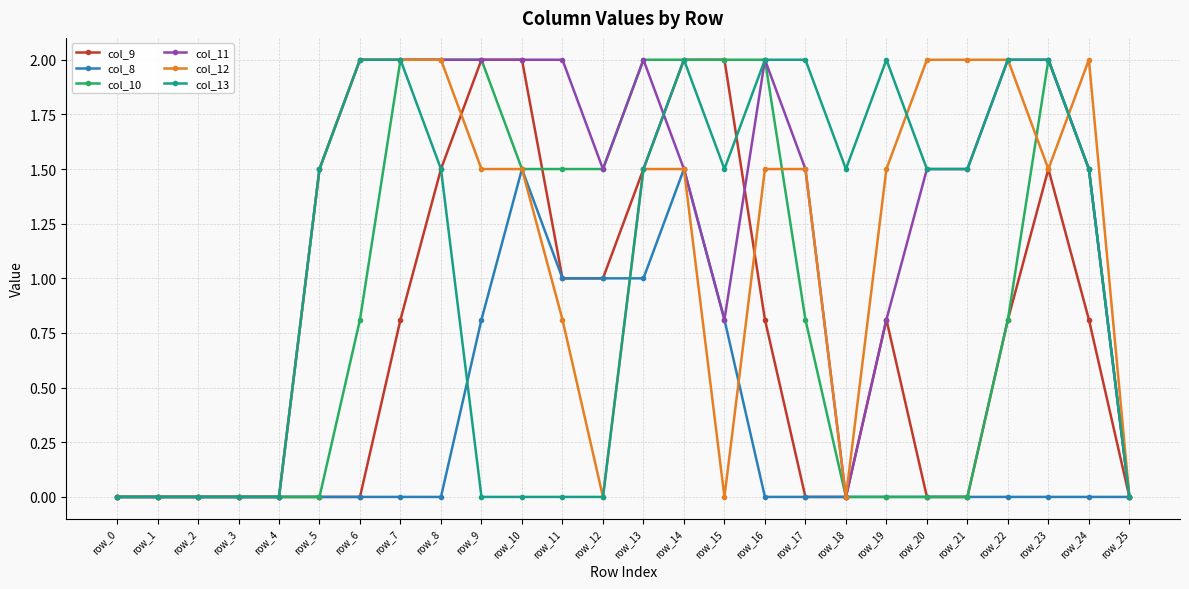

The value of col_9 at row_16 is 0.5. True or false?

False